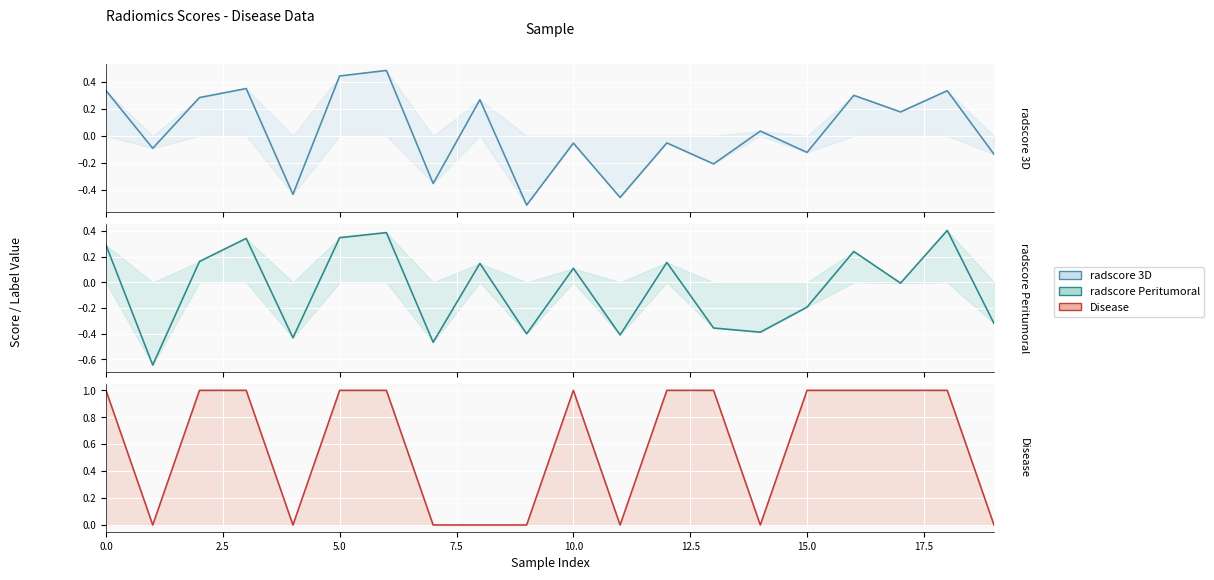

What is the difference between the maximum and second lowest values in the radscore 3D series?

0.9